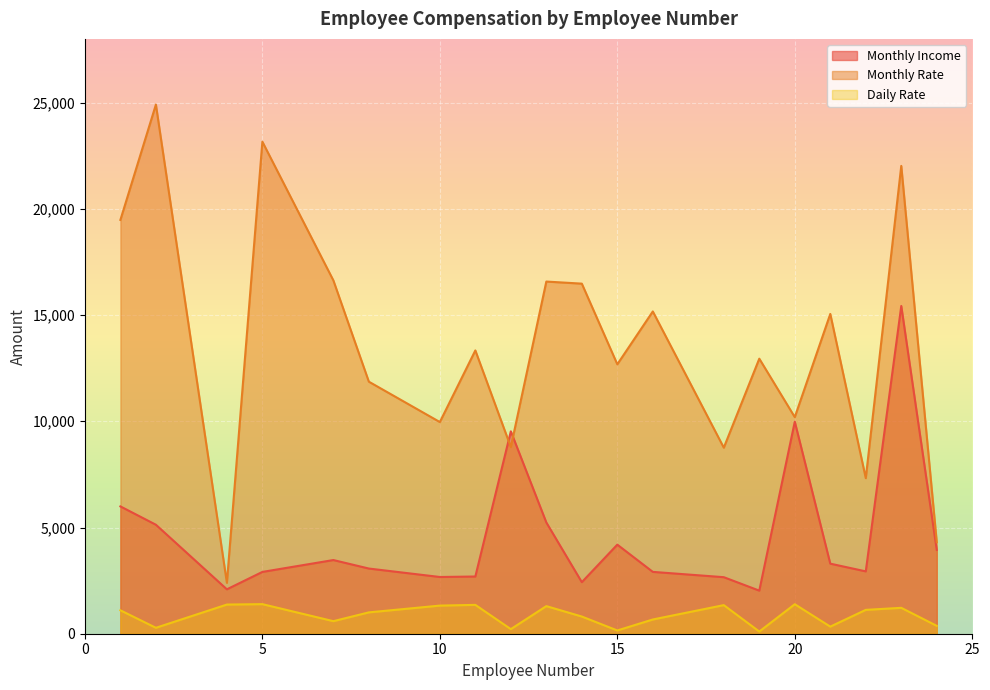

Rank the series by their average value, from lowest to highest.

Daily Rate, Monthly Income, Monthly Rate